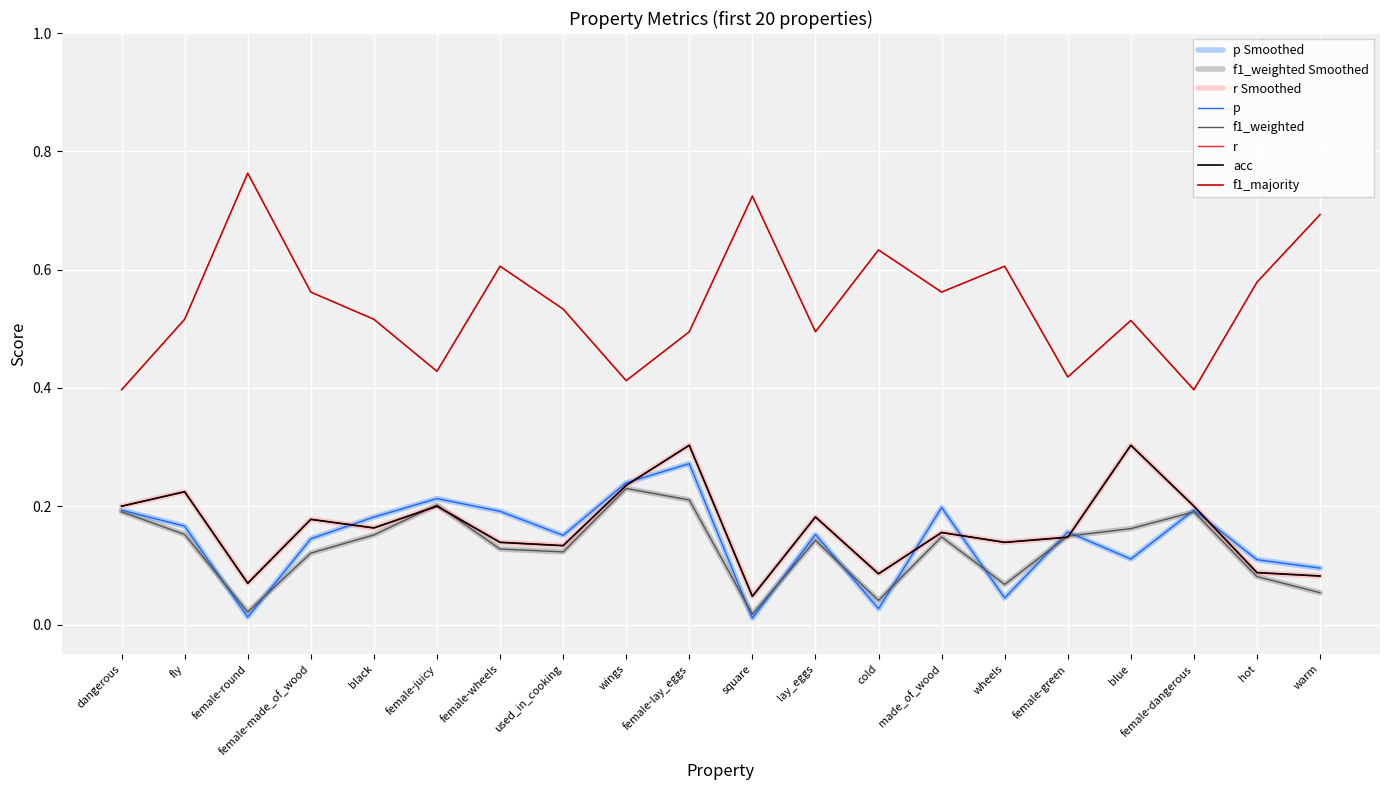

True or false: f1_majority and p intersect in this chart.

False